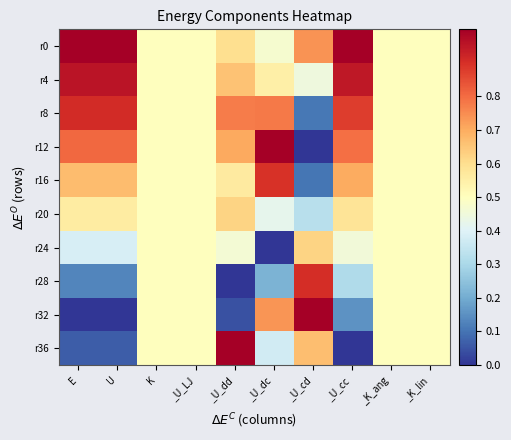

Between _U_dd and _K_ang, which is larger?

_U_dd